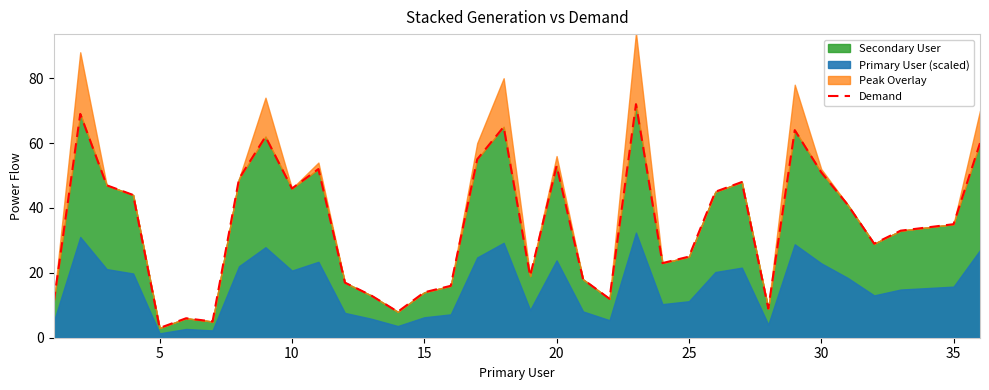

Is it true that Secondary User equals 20 at 20?

False